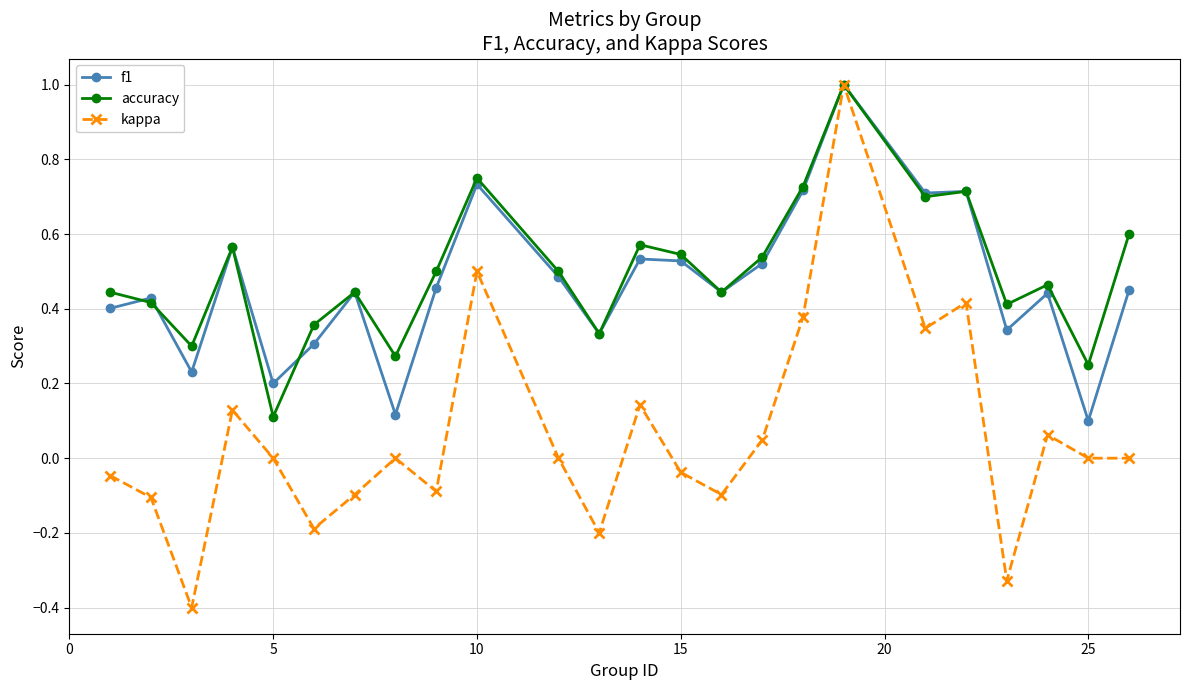

In kappa, how many points are higher than both neighbors (excluding endpoints)?

7